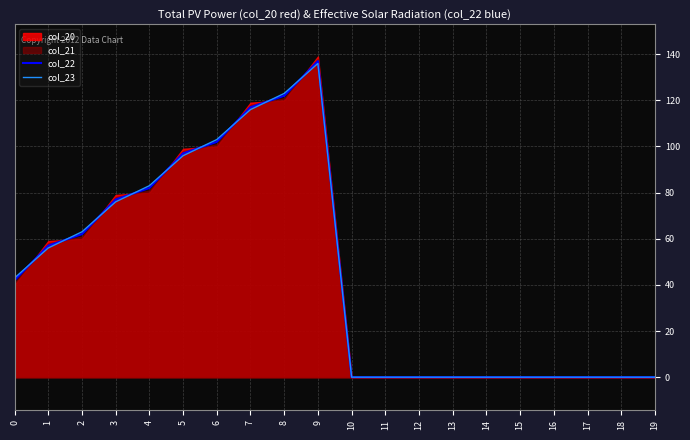

The value of col_23 at 1 is 79.3. True or false?

False